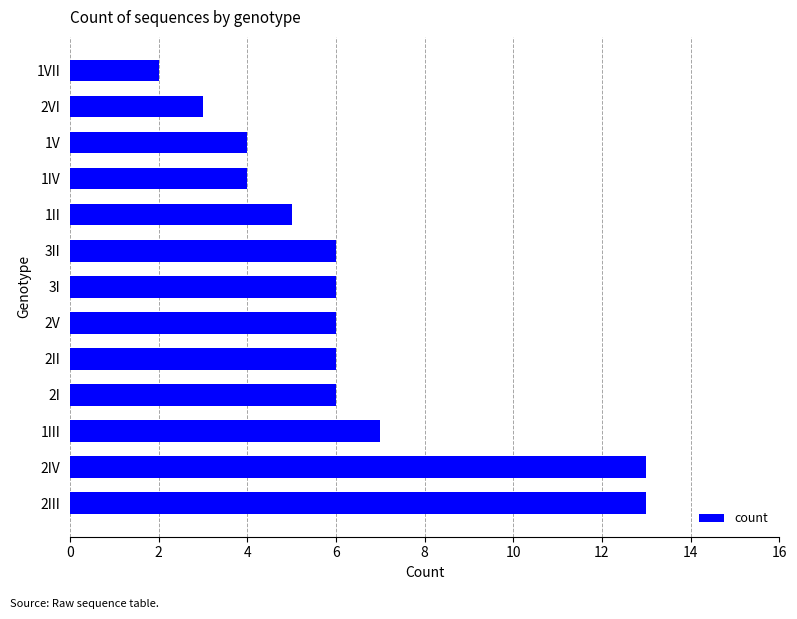

What is the difference between the second highest and second lowest values?

10